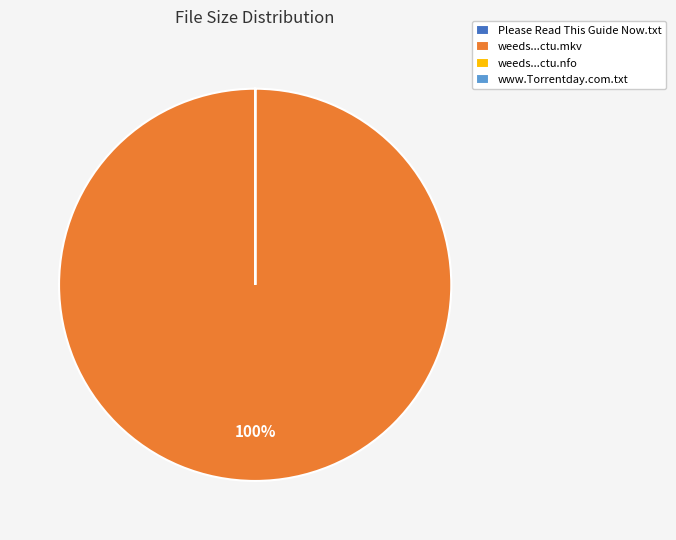

Is it true that weeds...ctu.mkv is 91% of the pie?

False